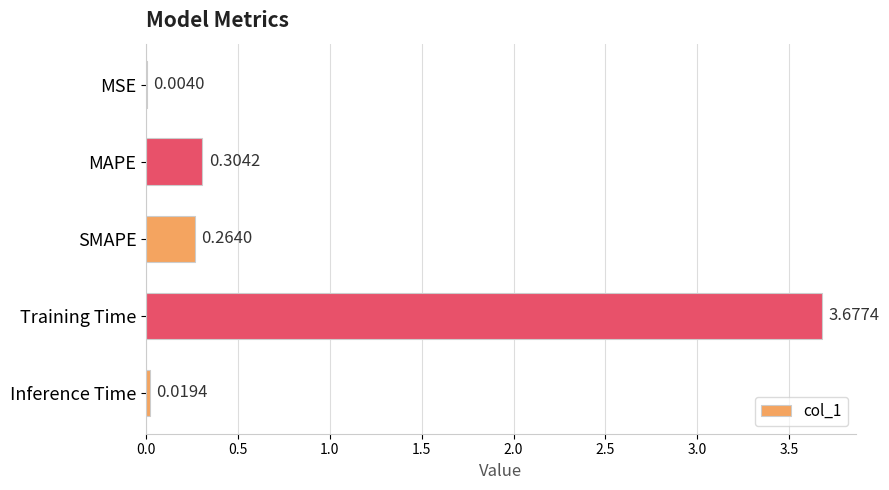

What is the change in value from MSE to Training Time?

+3.7